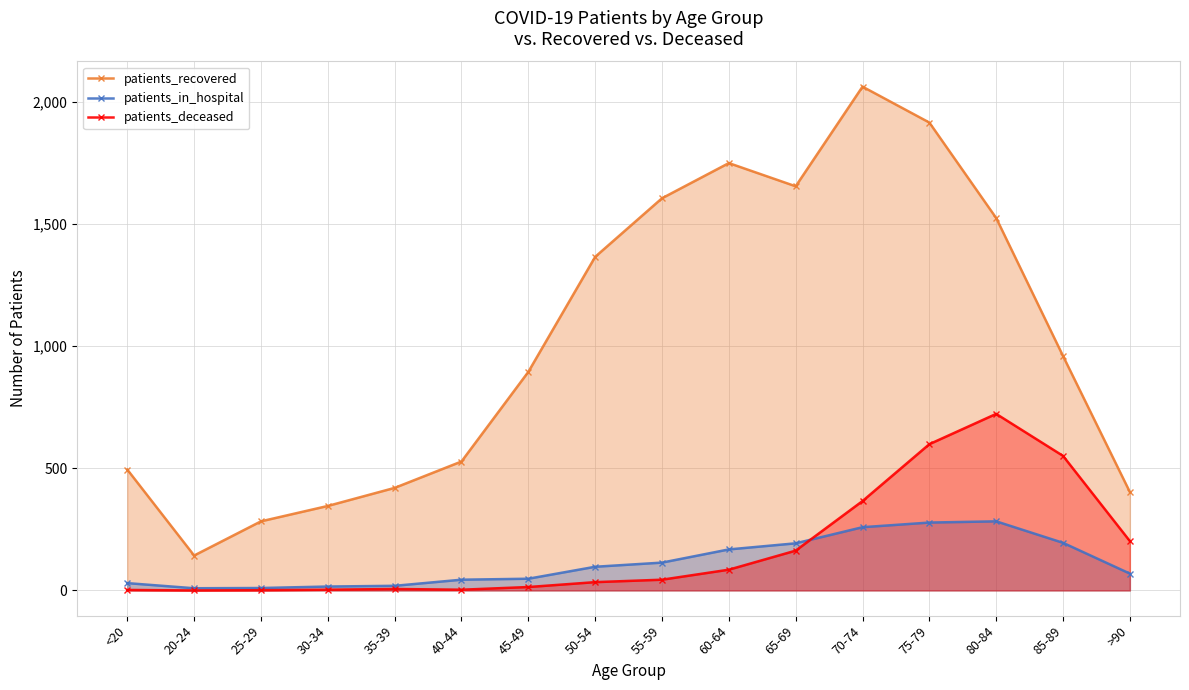

Where is patients_deceased nearest to the value 361?

70-74